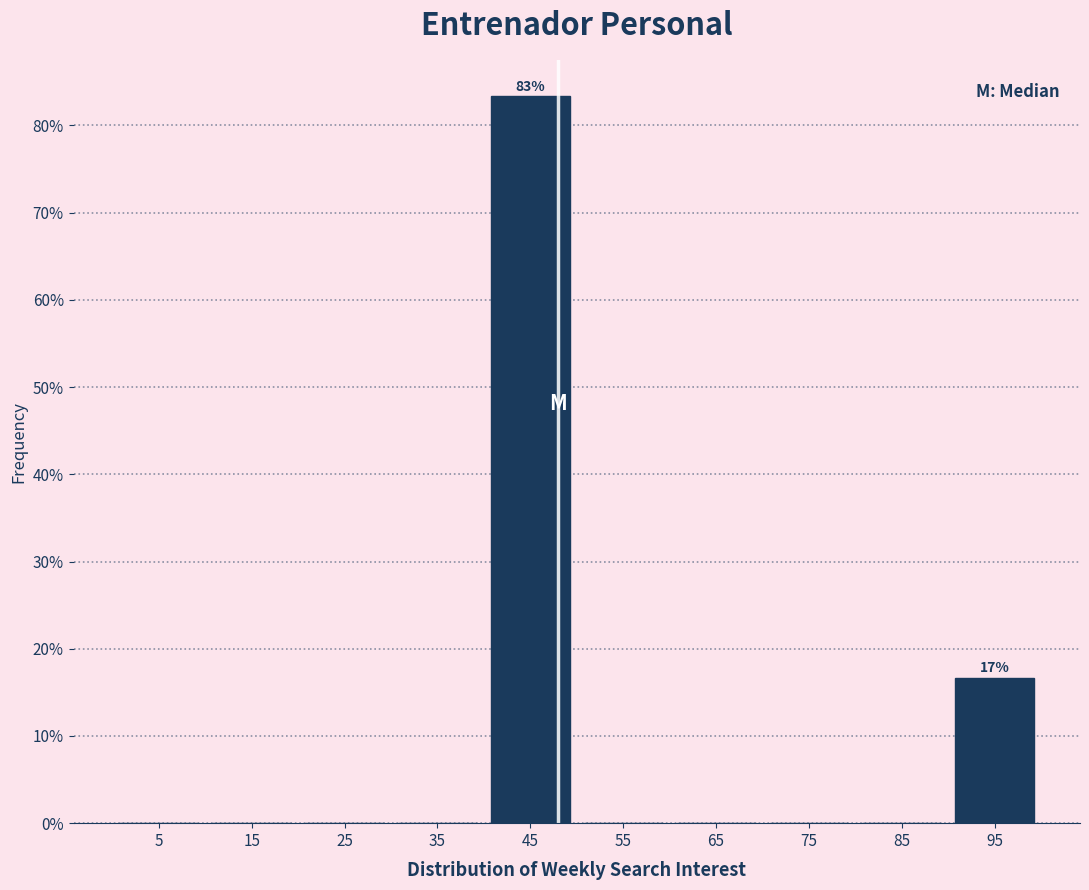

Over which range of the x-axis is the bar tallest?

40 to 50